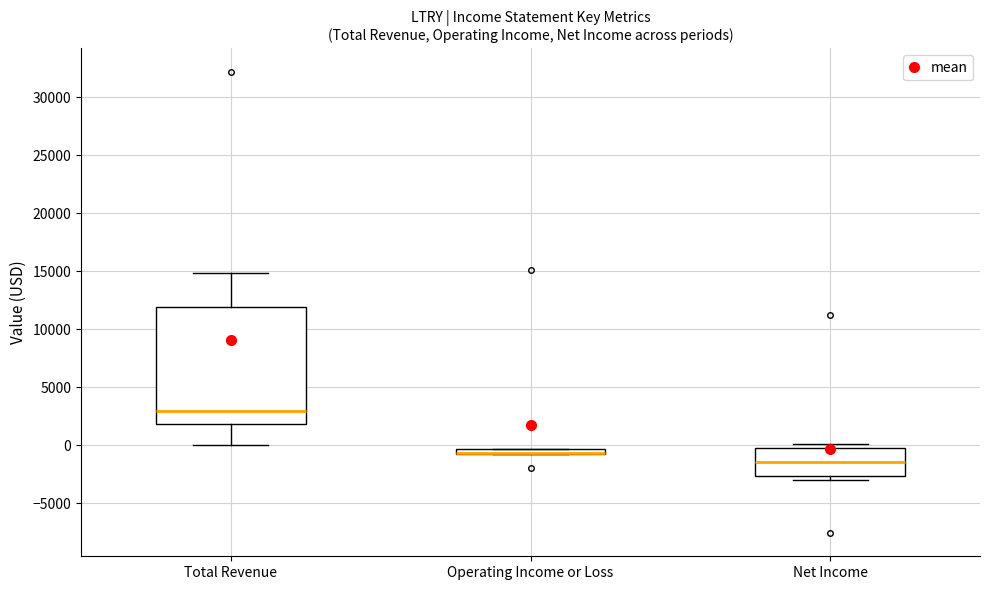

Where is the upper edge of the box for Net Income on the y-axis? The values are not printed on the chart, so give them approximately, as read against the axis.

0